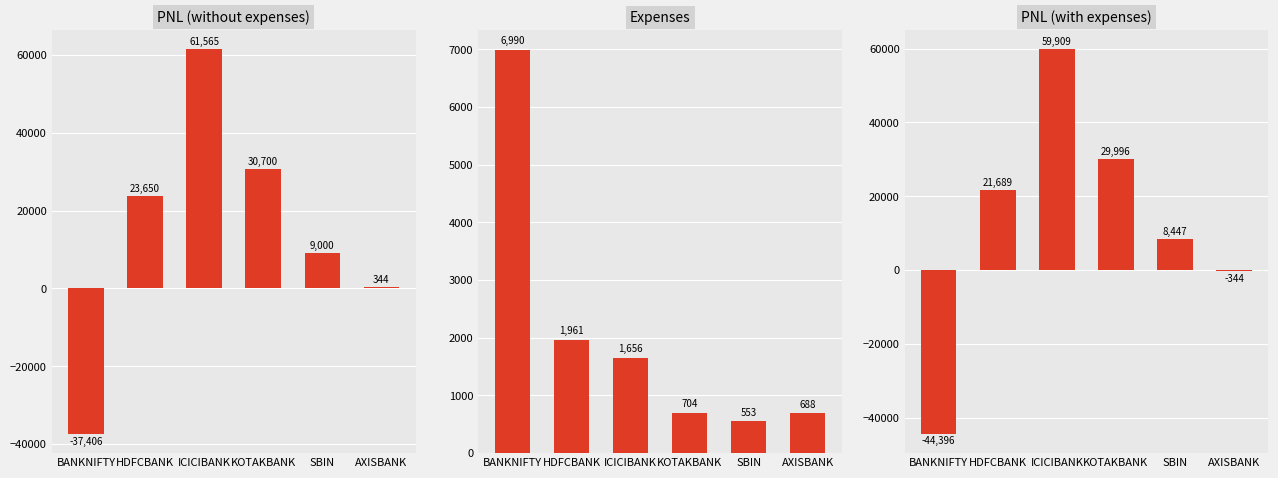

List the series in order of their peak value, lowest first.

Expenses, PNL (with expenses), PNL (without expenses)